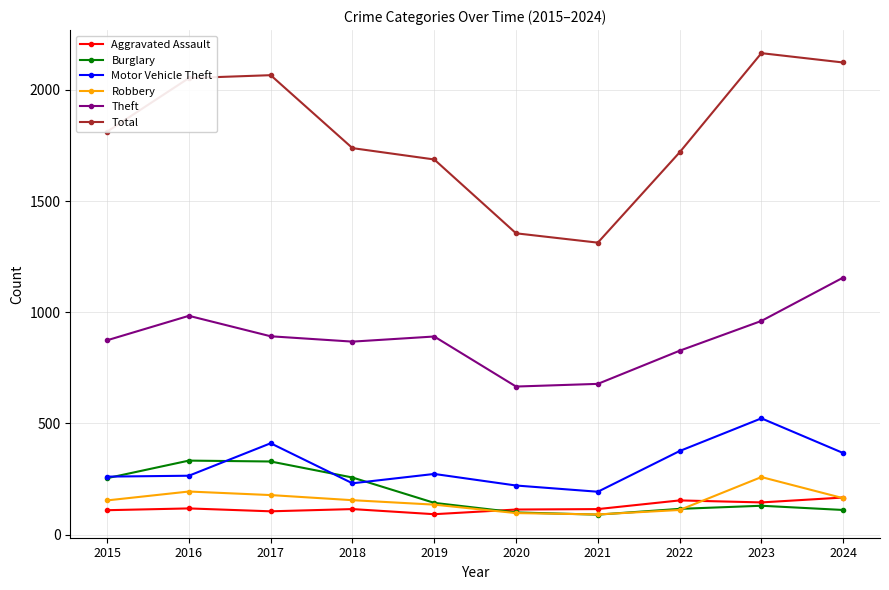

Is the value of Robbery at 2016 greater than the value of Burglary at 2024?

Yes